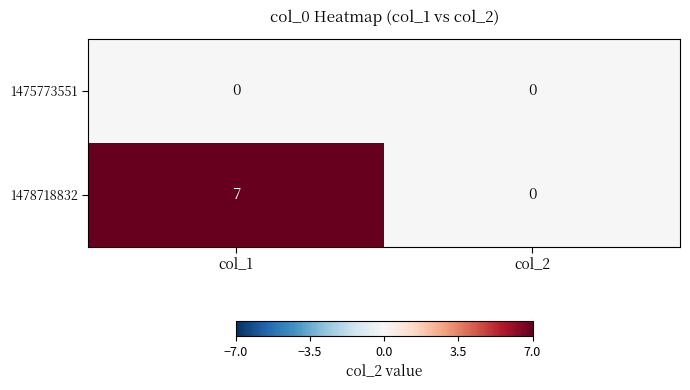

Reading left to right, what are all the values shown in this chart?

1475773551: 0	0
1478718832: 7	0